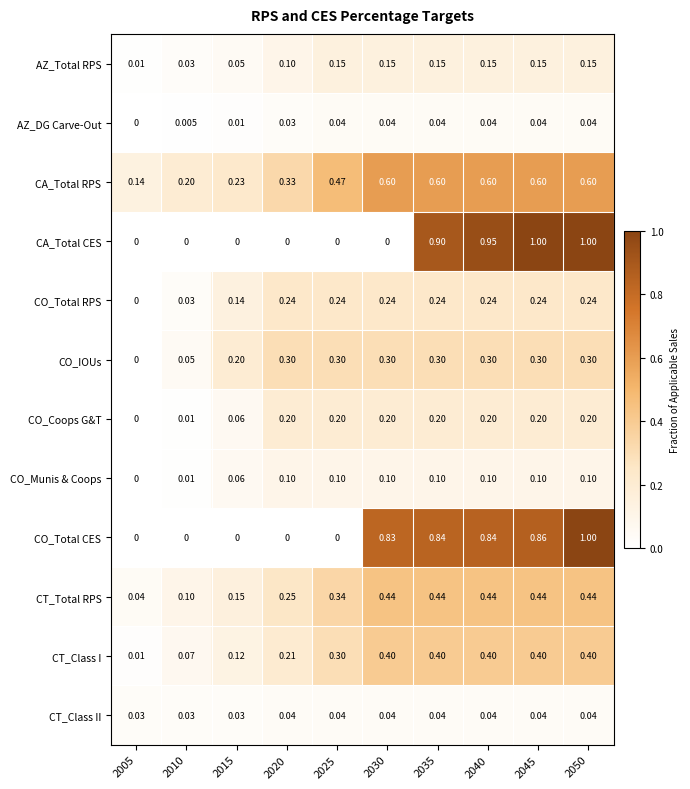

Is the value of AZ_Total RPS at 2025 greater than the value of CO_Total RPS at 2005?

Yes